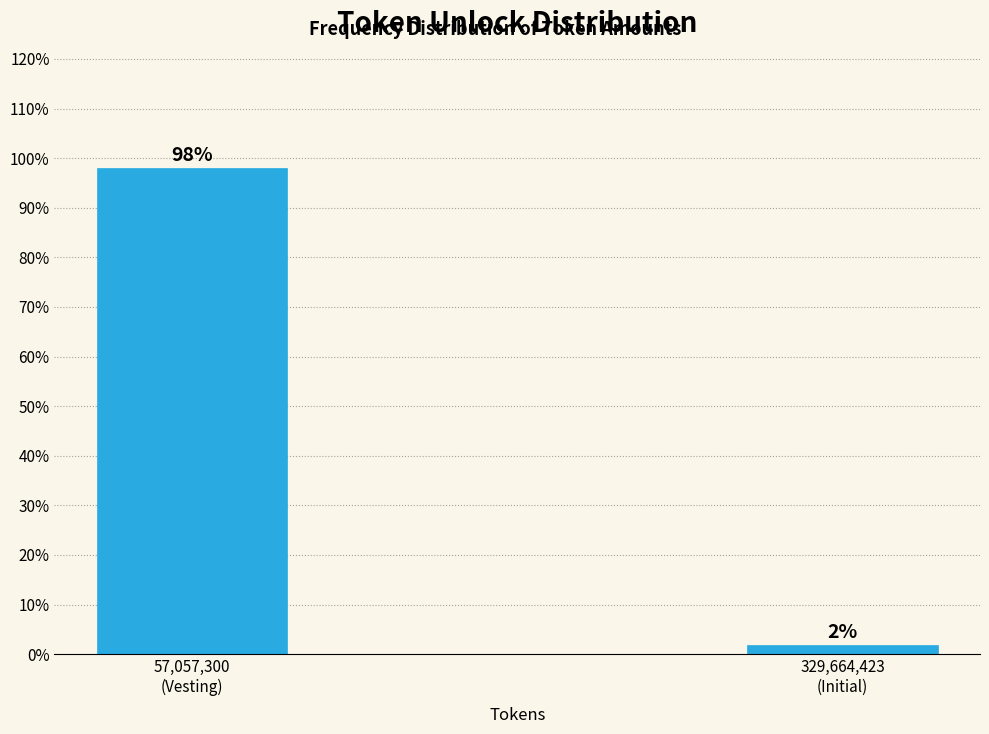

What is the average value?

50.0